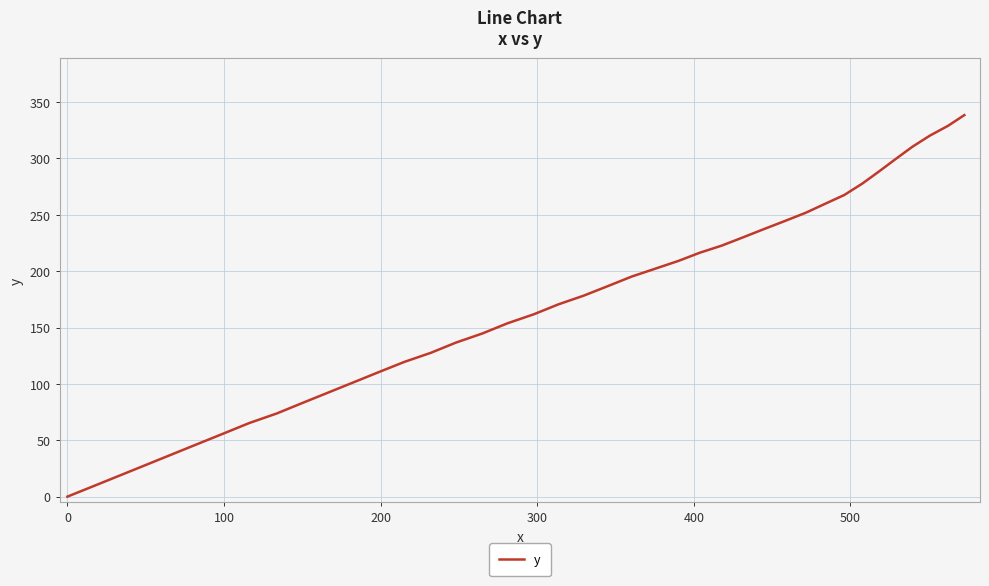

What is the greatest value displayed?

338.4